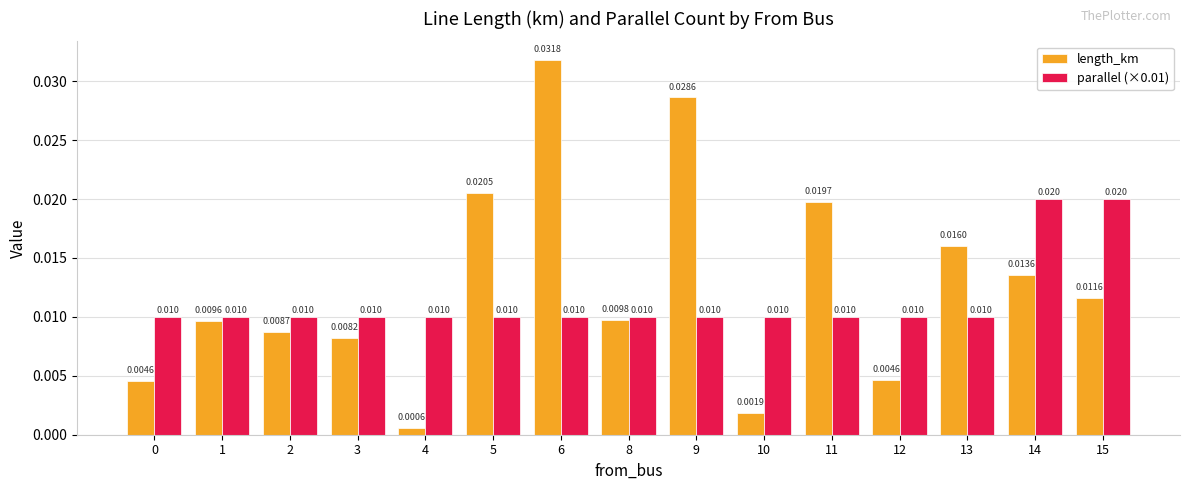

Is the value of length_km at 14 greater than the value of parallel (×0.01) at 13?

Yes